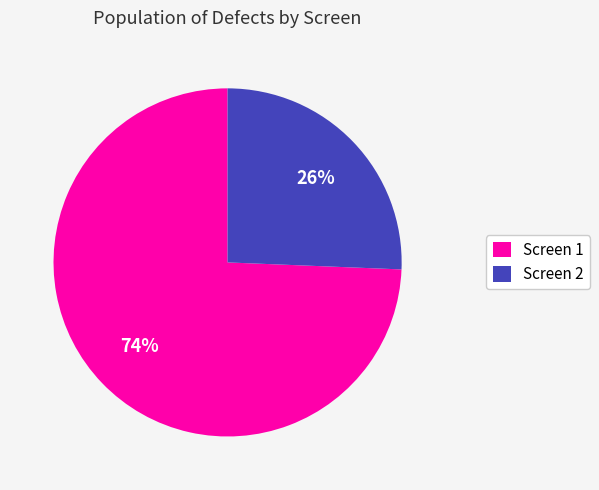

Combined, do Screen 1 and Screen 2 account for over 50%?

Yes